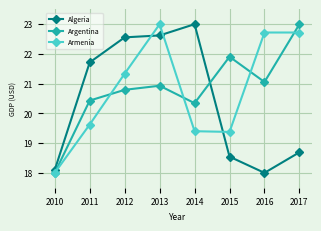

Which series changed the most between 2011 and 2013?

Armenia